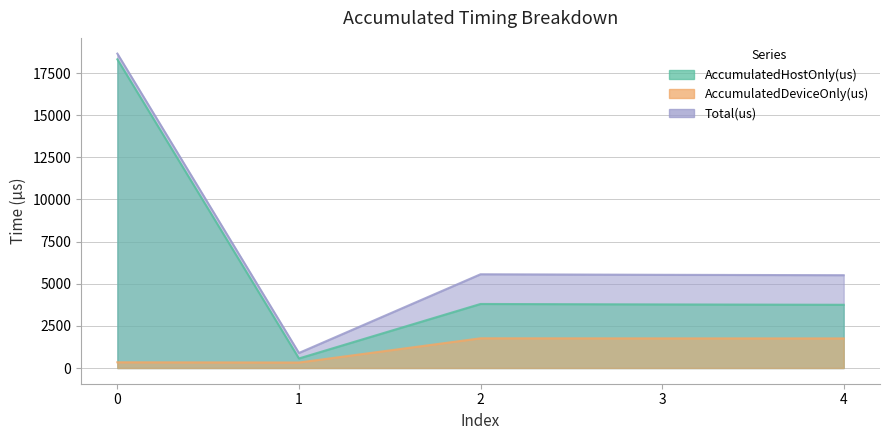

What is the maximum value shown in the chart?

18652.0